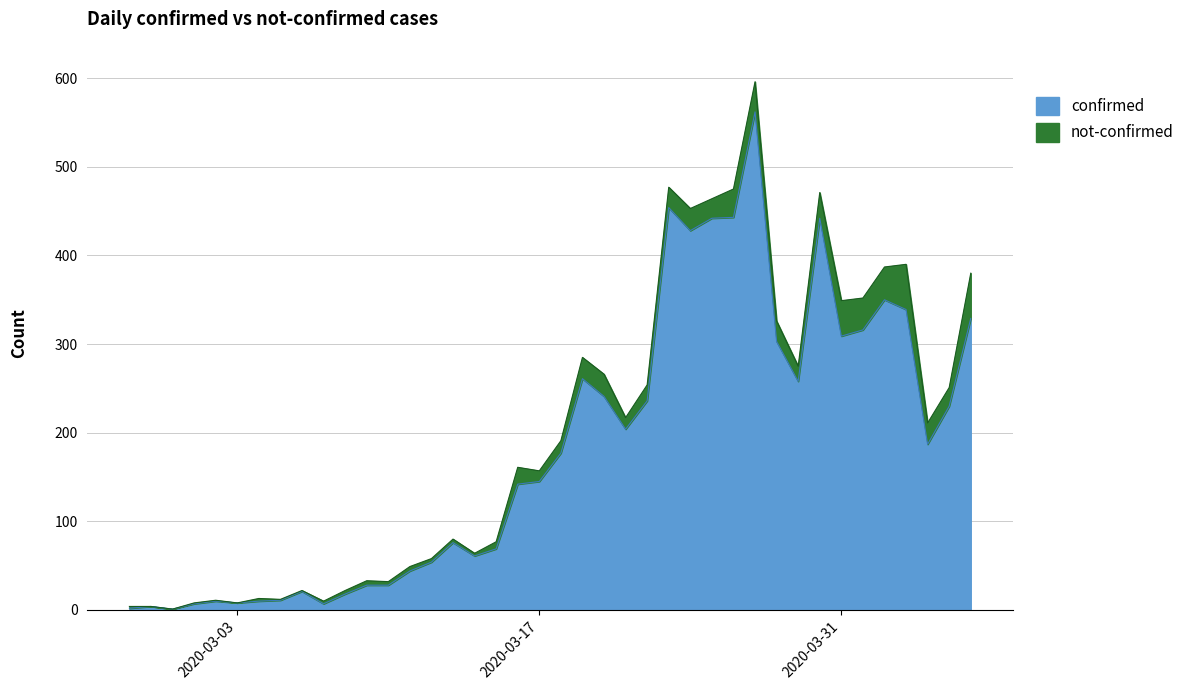

What is the label of the 40th point from the right?

2020-02-27